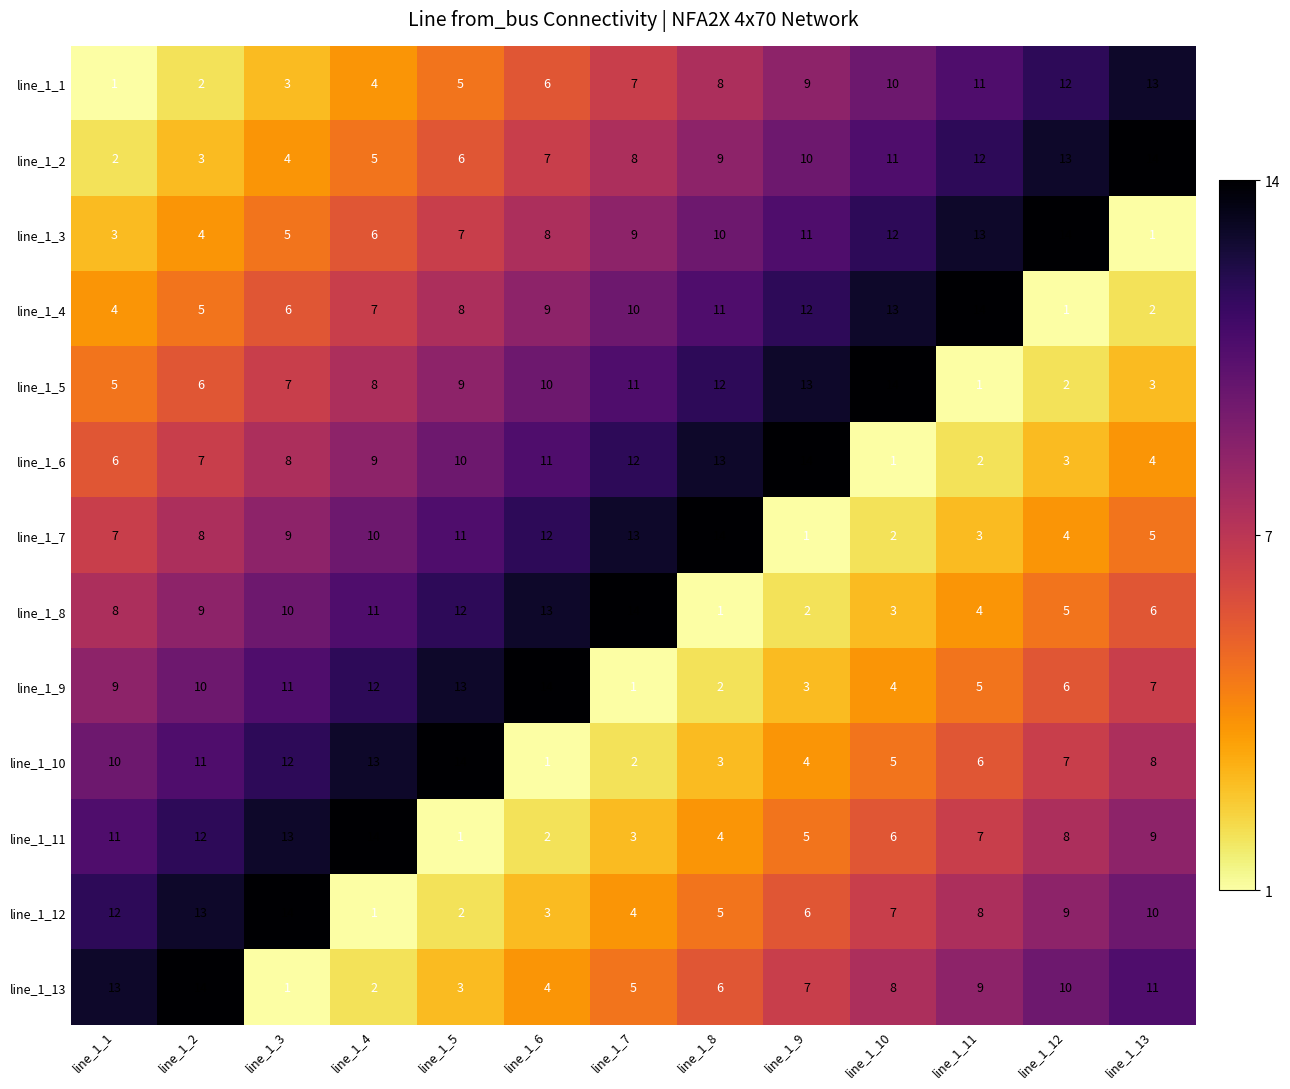

What is the spread (max minus min) of values at line_1_2?

12